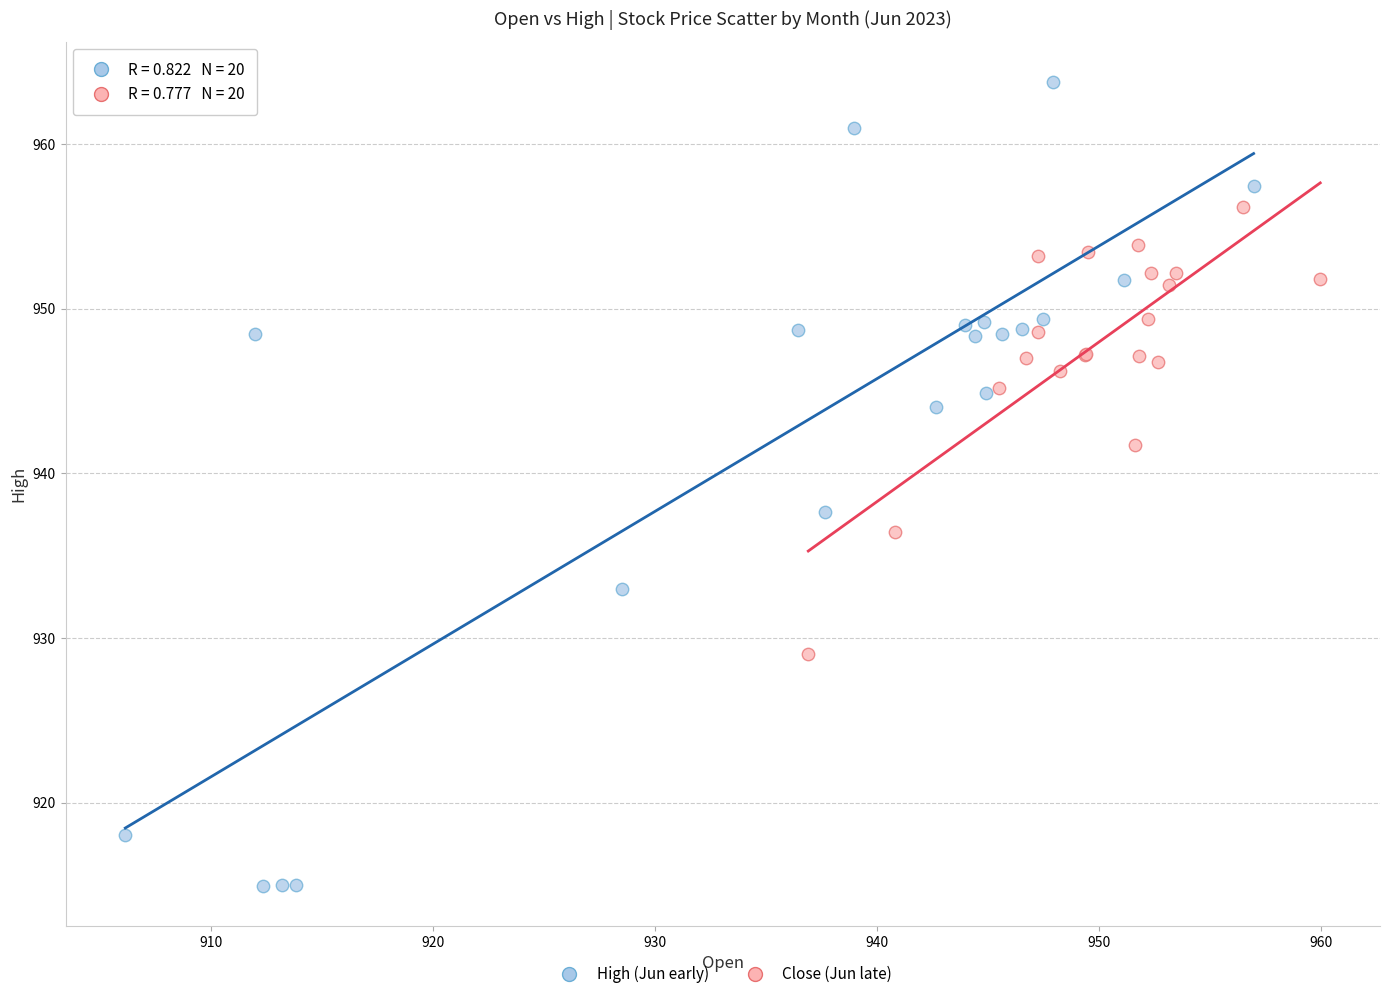

What are all the series names shown in the legend?

High (Jun early), Close (Jun late)